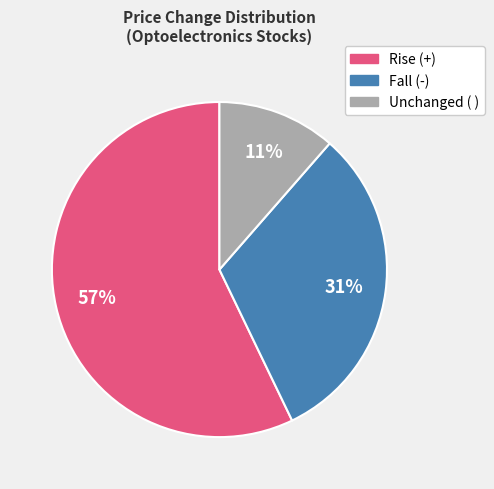

How many slices are in this pie chart?

3